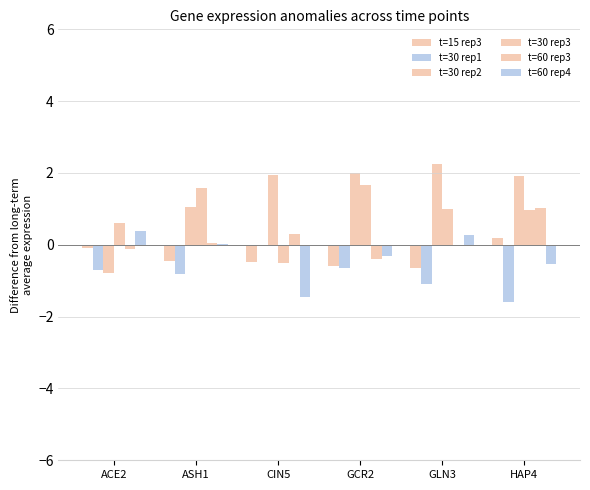

Reading right to left, list all the values displayed in this chart.

t=15 rep3: 0.2	-0.6	-0.6	-0.5	-0.4	-0.1
t=30 rep1: -1.6	-1.1	-0.7	-0.0	-0.8	-0.7
t=30 rep2: 1.9	2.3	2.0	1.9	1.0	-0.8
t=30 rep3: 1.0	1.0	1.7	-0.5	1.6	0.6
t=60 rep3: 1.0	-0.0	-0.4	0.3	0.0	-0.1
t=60 rep4: -0.5	0.3	-0.3	-1.4	0.0	0.4